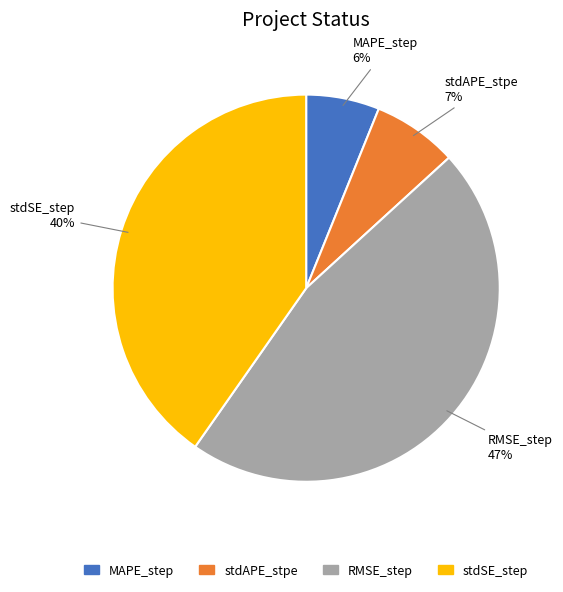

Which category has the biggest portion of the pie?

RMSE_step